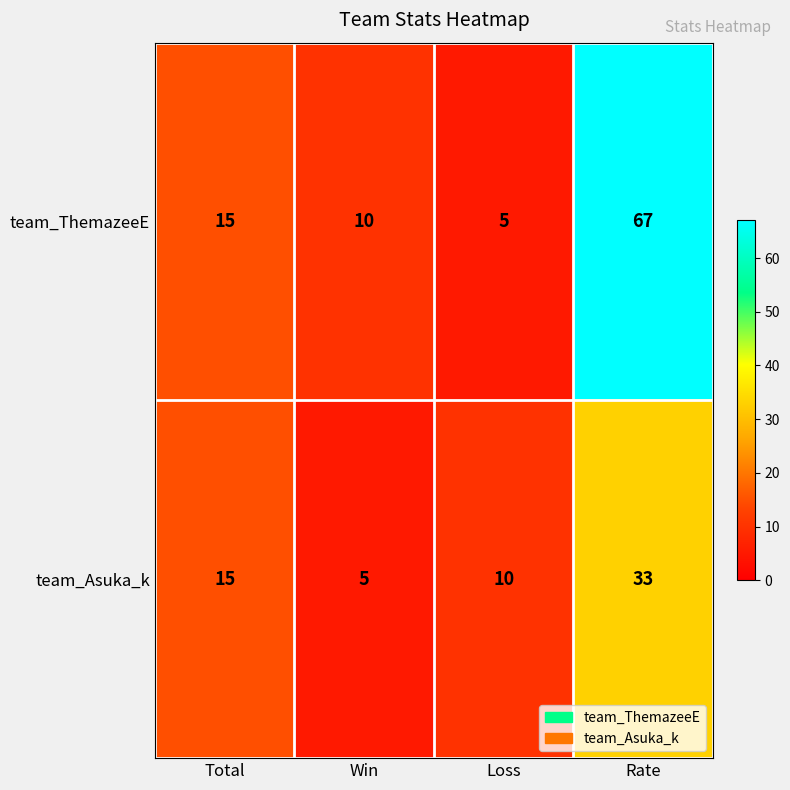

At Rate, list the series in order from smallest to largest.

team_Asuka_k, team_ThemazeeE